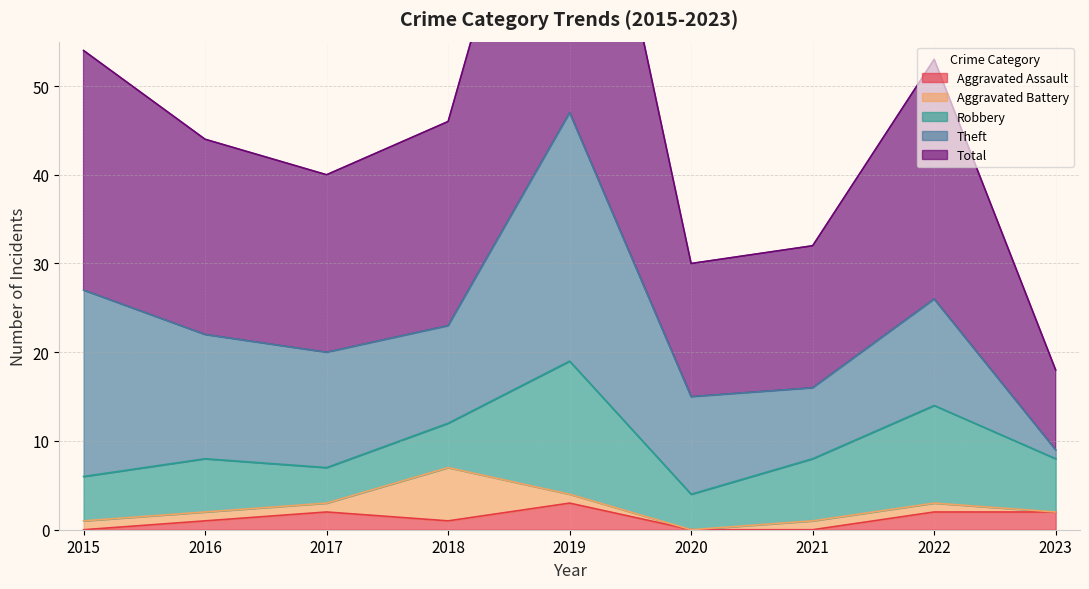

Between 2021 and 2022, which series saw the biggest shift?

Total